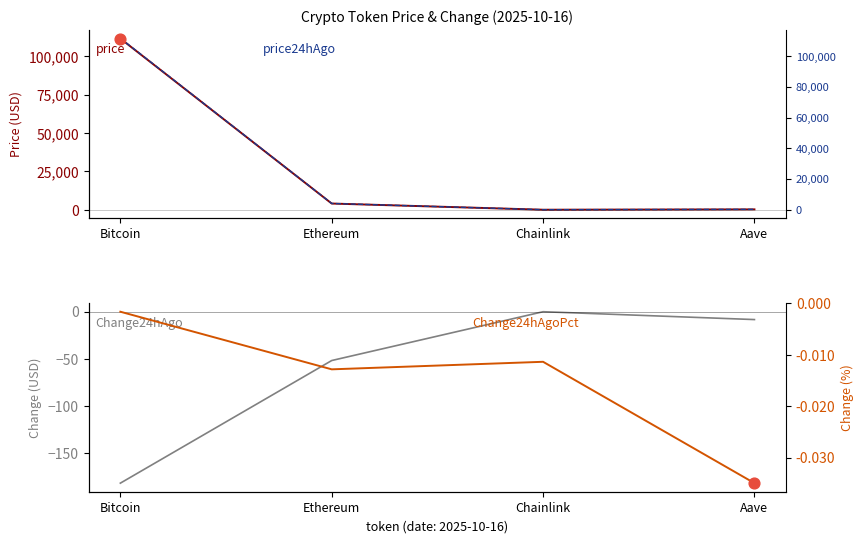

At how many categories does at least one series exceed 10400?

1